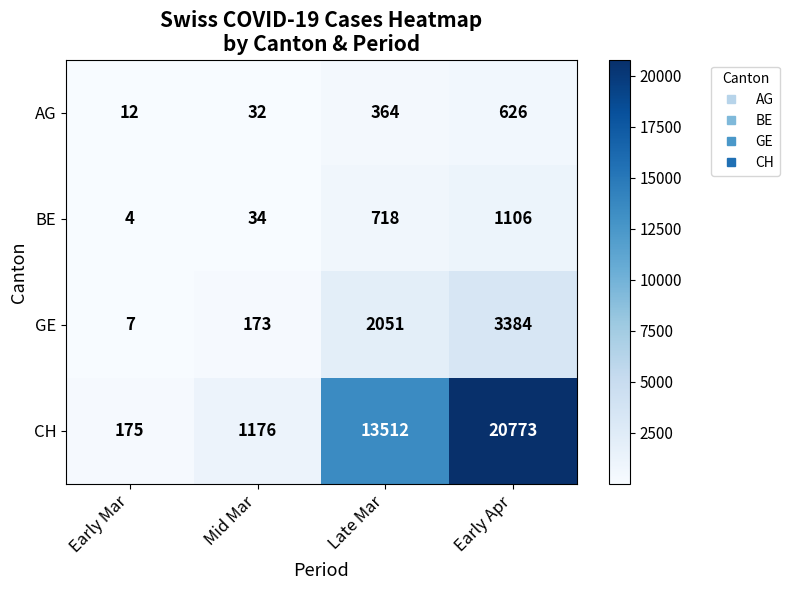

Which series has the largest total across all categories?

CH